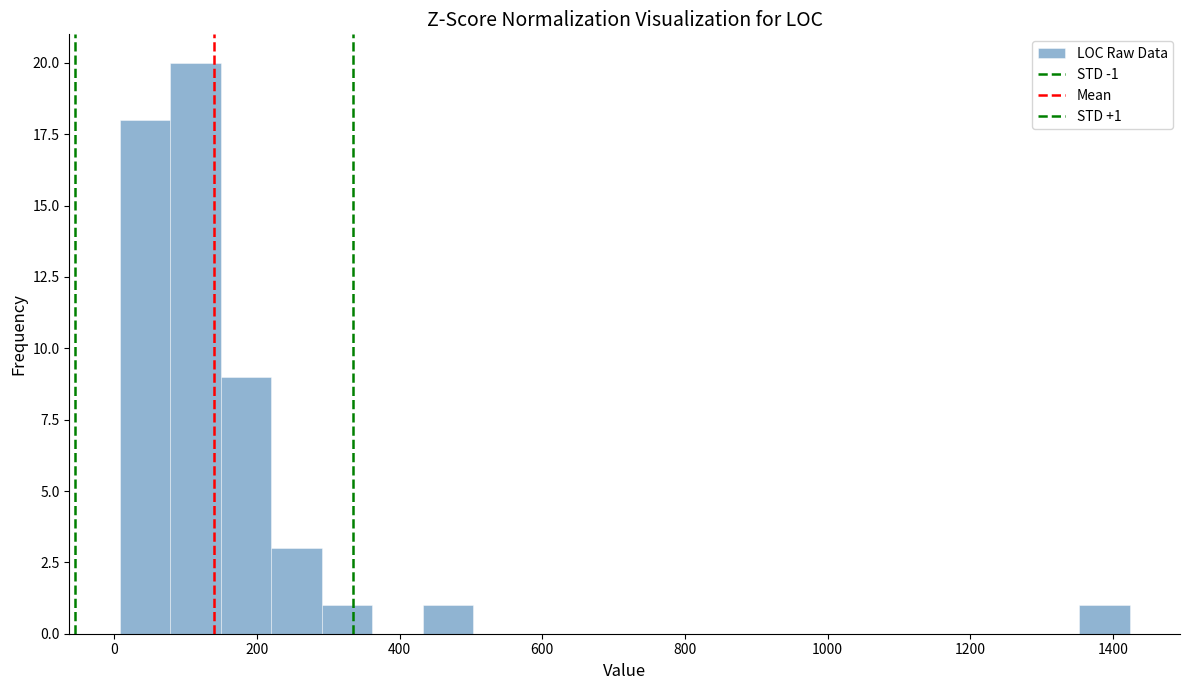

Around what value on the x-axis is the tallest bar? Give the approximate position of its centre, as read against the axis.

120